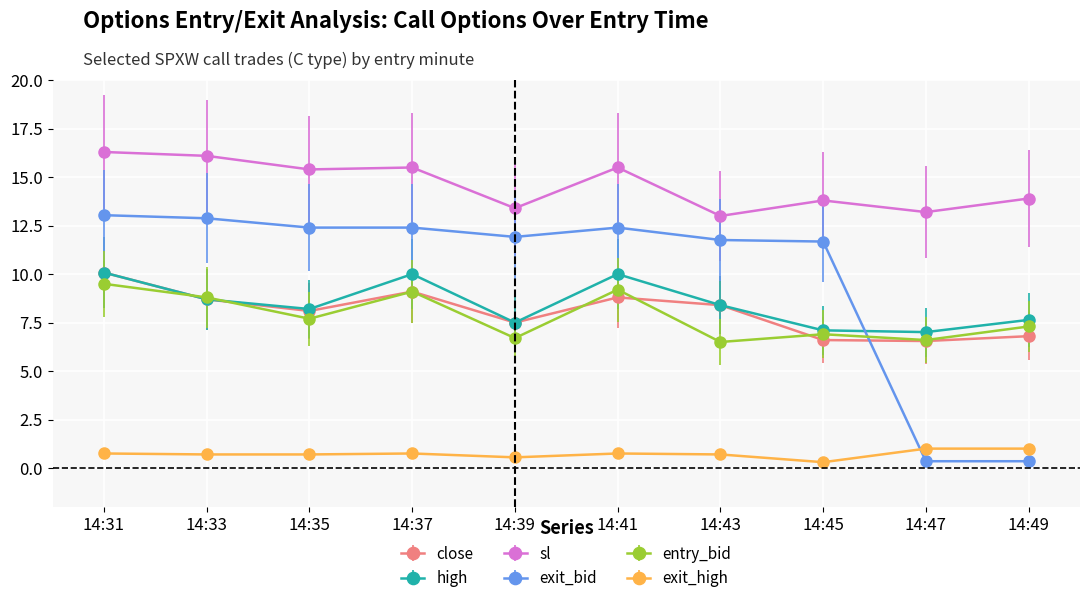

True or false: exit_bid and high cross at least once.

True